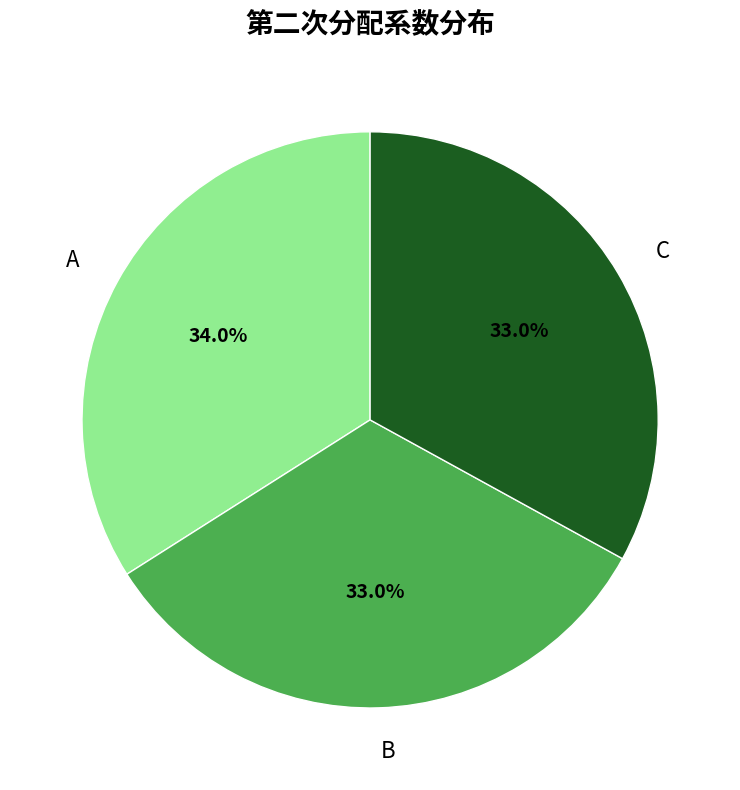

What portion of the pie excludes B?

67.0%